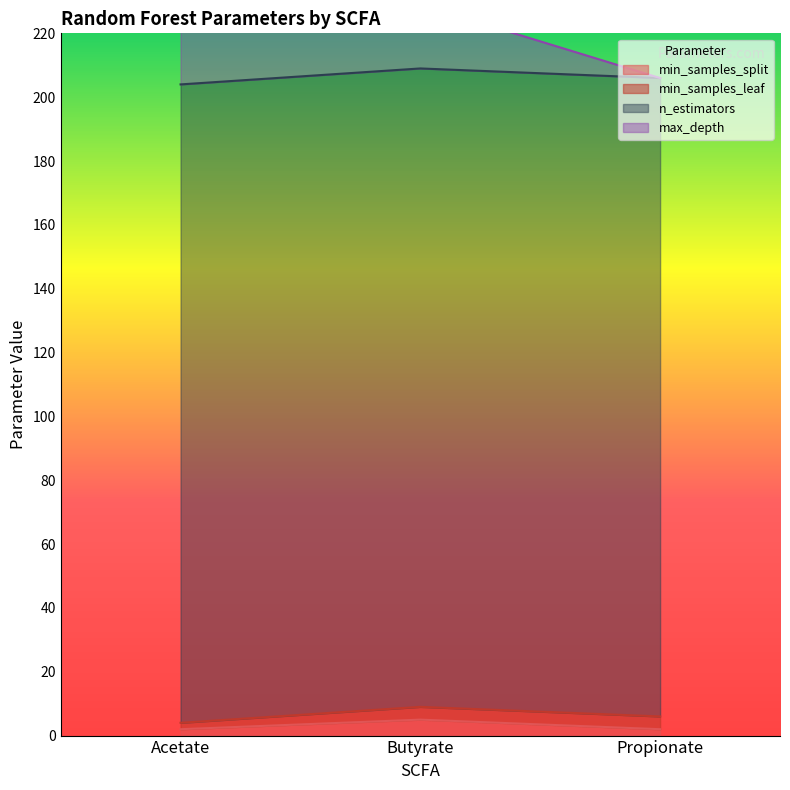

Reading left to right, extract all data points from this chart.

min_samples_split: Acetate=2	Butyrate=5	Propionate=2
min_samples_leaf: Acetate=2	Butyrate=4	Propionate=4
n_estimators: Acetate=200	Butyrate=200	Propionate=200
max_depth: Acetate=20	Butyrate=20	Propionate=0